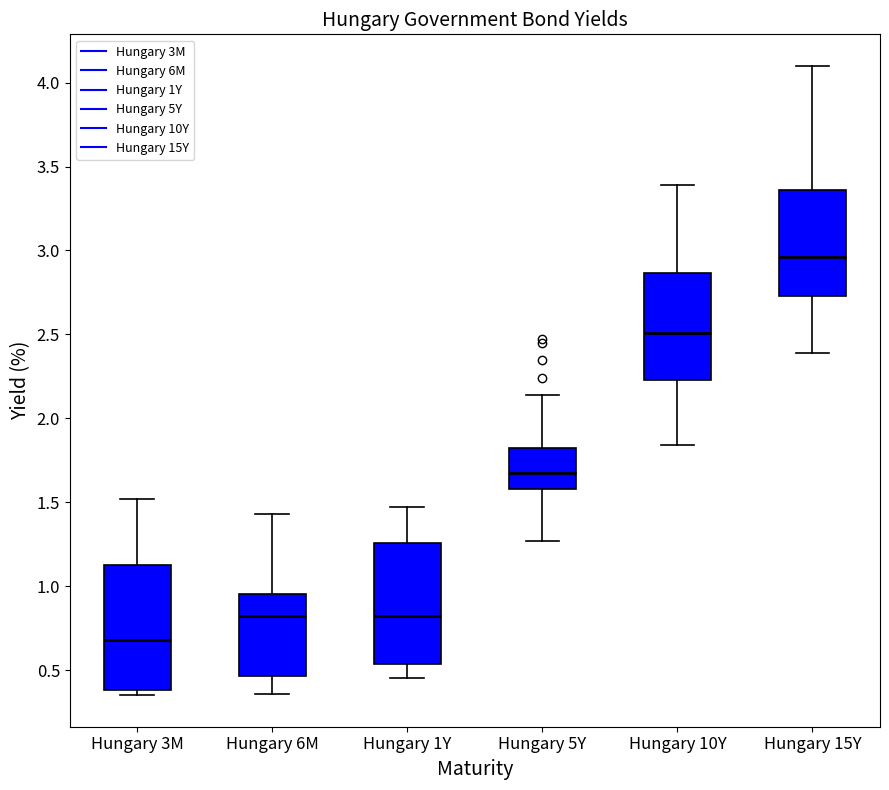

Reading left to right, transcribe this box plot: for each box, give where its median line is, the range the box spans, and where its two whiskers end, as read against the y-axis. The values are not printed on the chart, so give them approximately, as read against the axis.

Hungary 3M: median 0.70, box 0.40 to 1.15, whiskers 0.35 to 1.50
Hungary 6M: median 0.80, box 0.45 to 0.95, whiskers 0.35 to 1.45
Hungary 1Y: median 0.85, box 0.55 to 1.25, whiskers 0.45 to 1.45
Hungary 5Y: median 1.70, box 1.60 to 1.85, whiskers 1.25 to 2.15
Hungary 10Y: median 2.50, box 2.25 to 2.85, whiskers 1.85 to 3.40
Hungary 15Y: median 2.95, box 2.75 to 3.35, whiskers 2.40 to 4.10